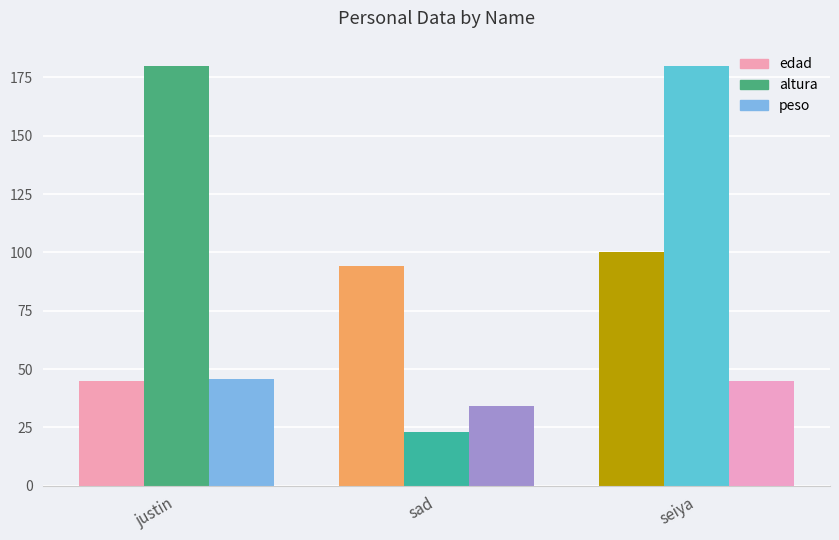

List the series in order of their peak value, highest first.

altura, edad, peso